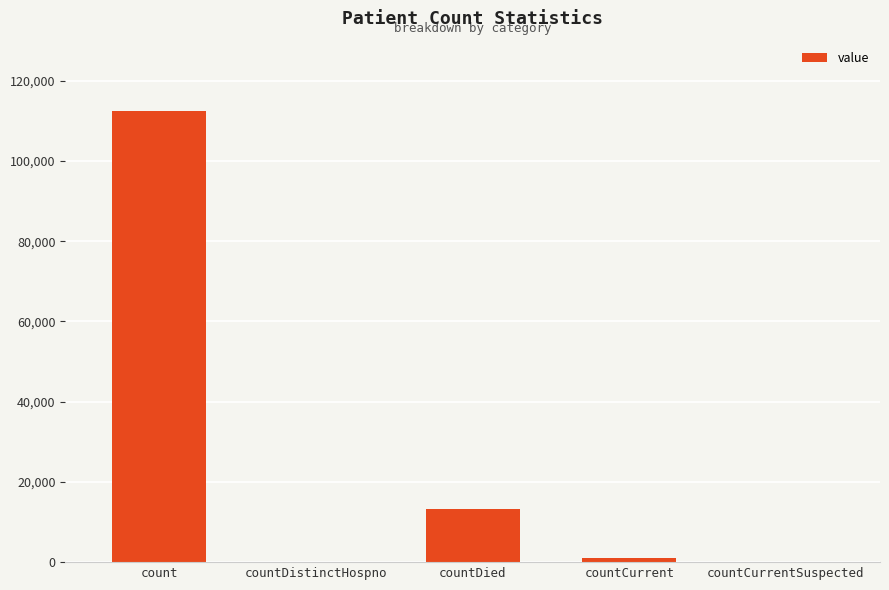

Reading left to right, what are all the values shown in this chart?

count=112523	countDistinctHospno=0	countDied=13157	countCurrent=909	countCurrentSuspected=0